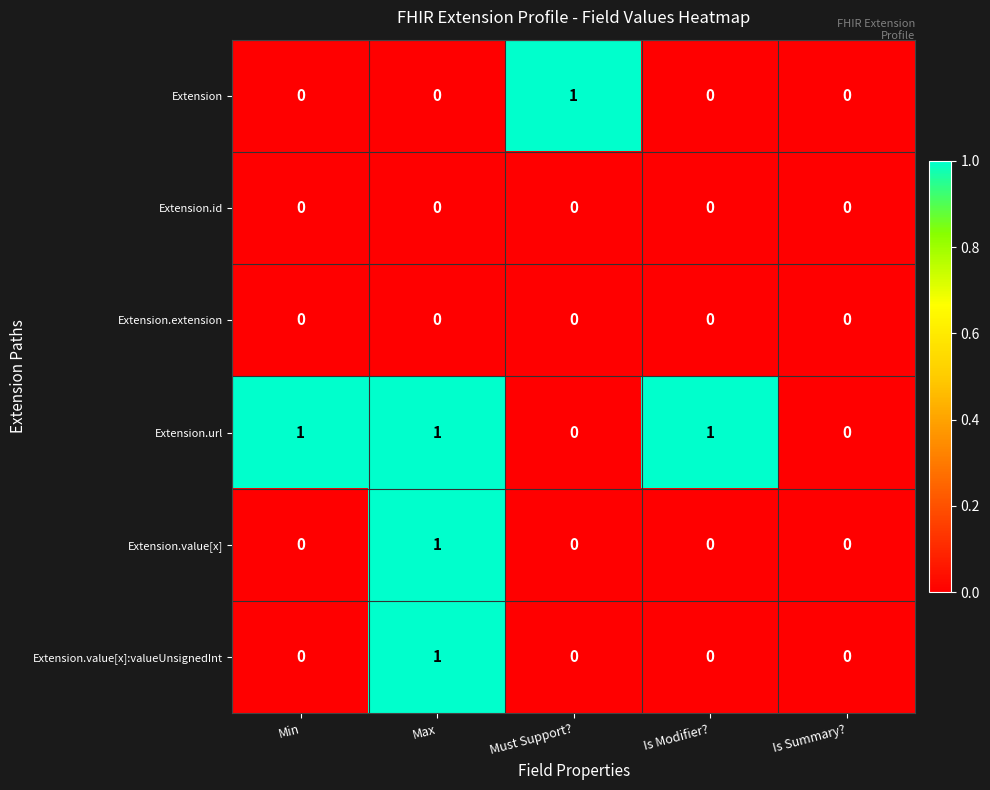

At which category is the sum across all series the highest?

Max